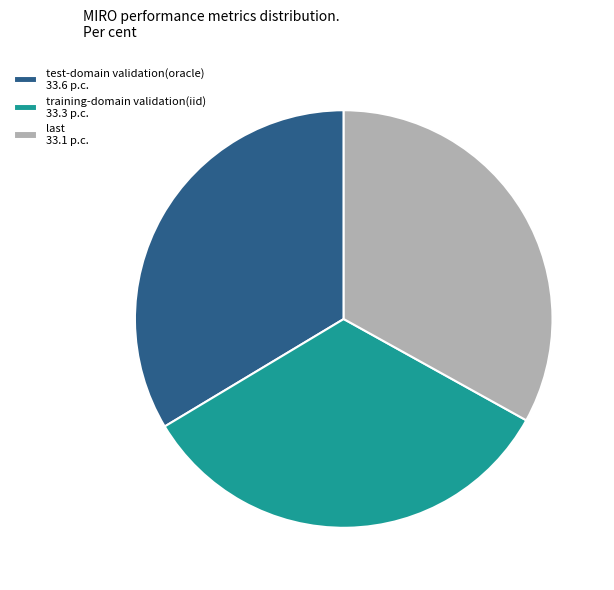

Does any single category account for the majority?

No